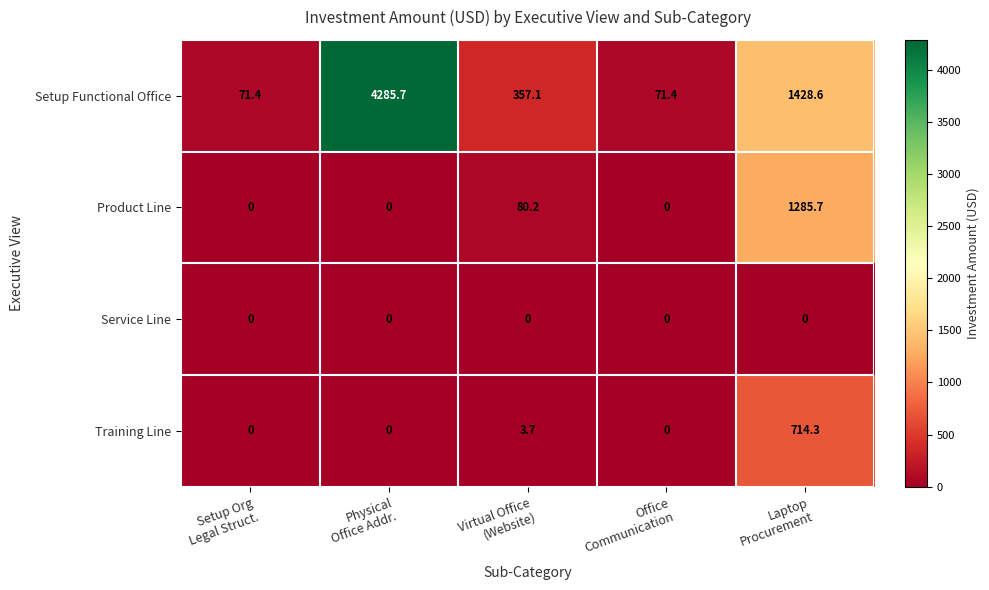

Which series has the largest total across all categories?

Setup Functional Office